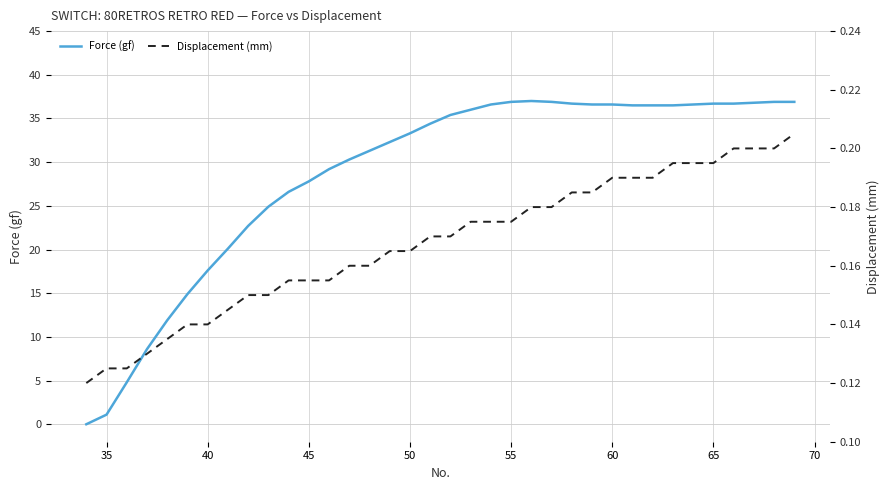

What is the average value of the Force (gf) series?

28.6